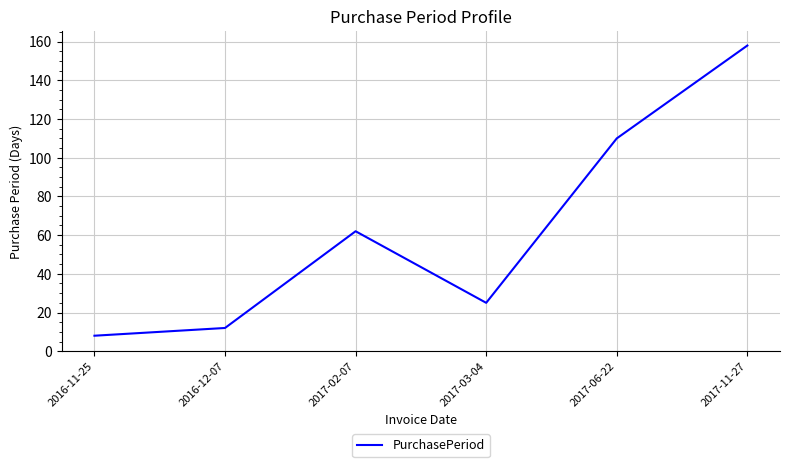

Where is the first local minimum?

2017-03-04